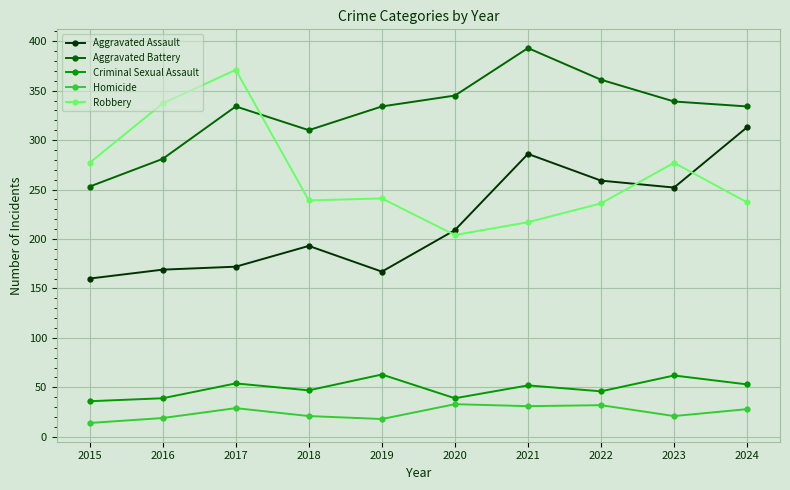

What is the value of the Criminal Sexual Assault point at the 5th from the left?

63